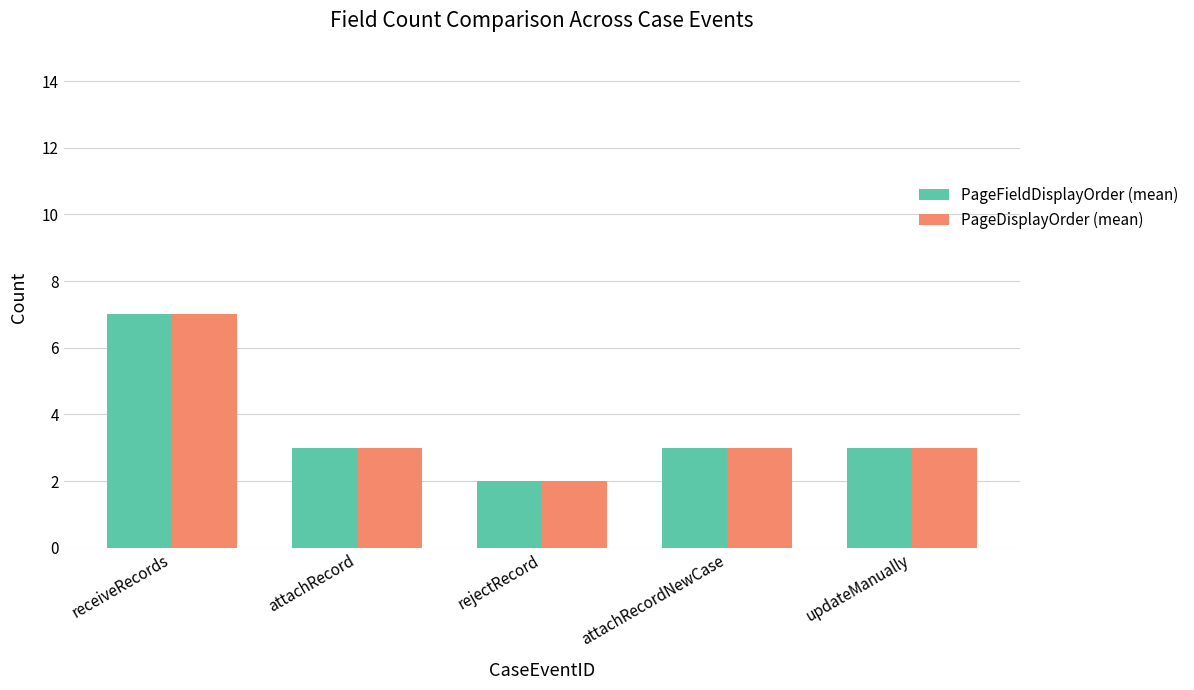

True or false: PageDisplayOrder (mean) has a value of 1 at rejectRecord.

False